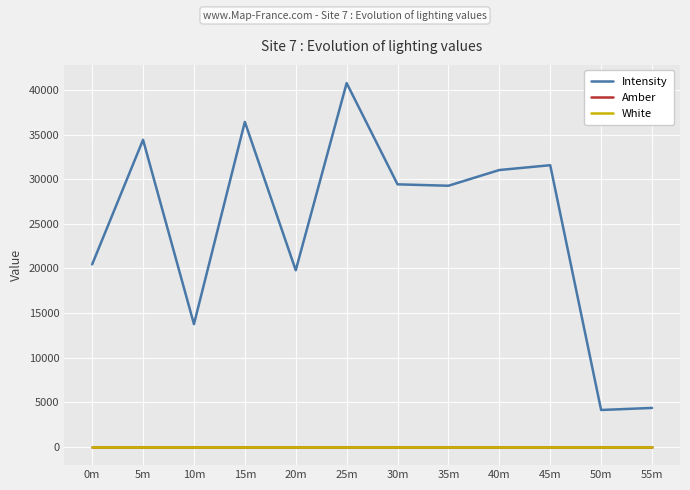

What is the value of the Intensity point at the 9th from the left?

31031.8